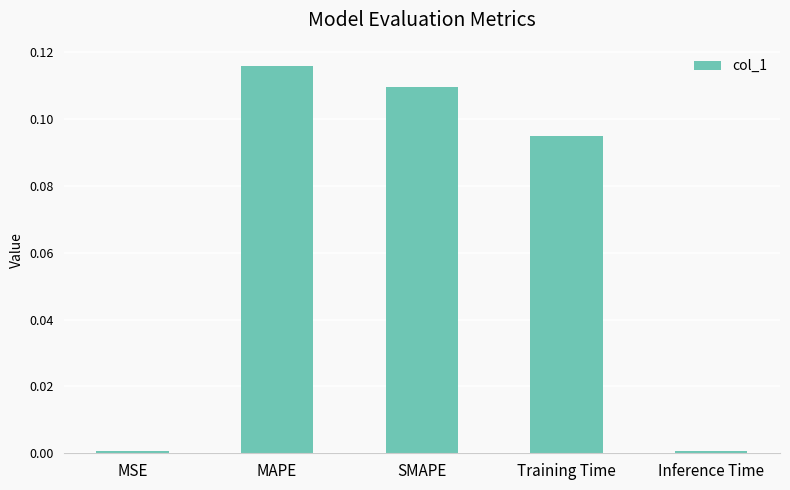

Which category has the highest value across all series?

MAPE